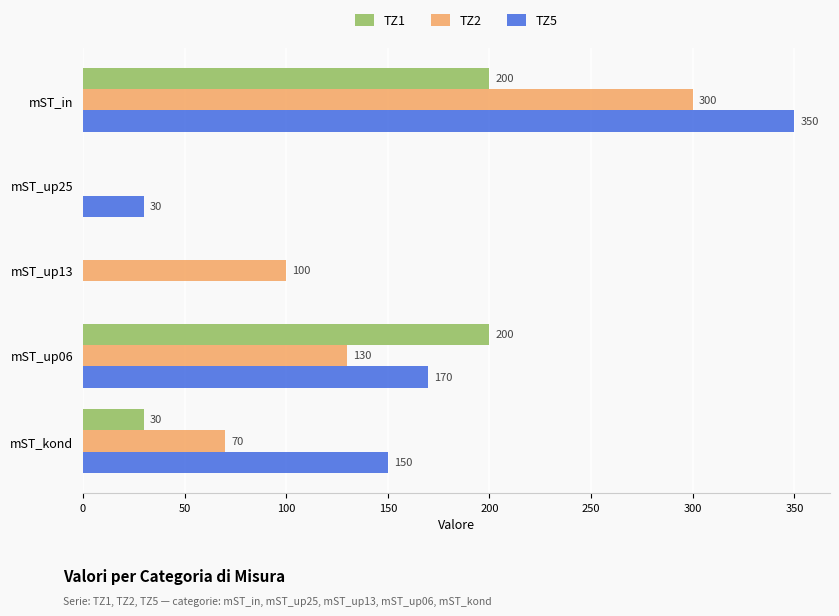

What is the maximum value shown in the chart?

350